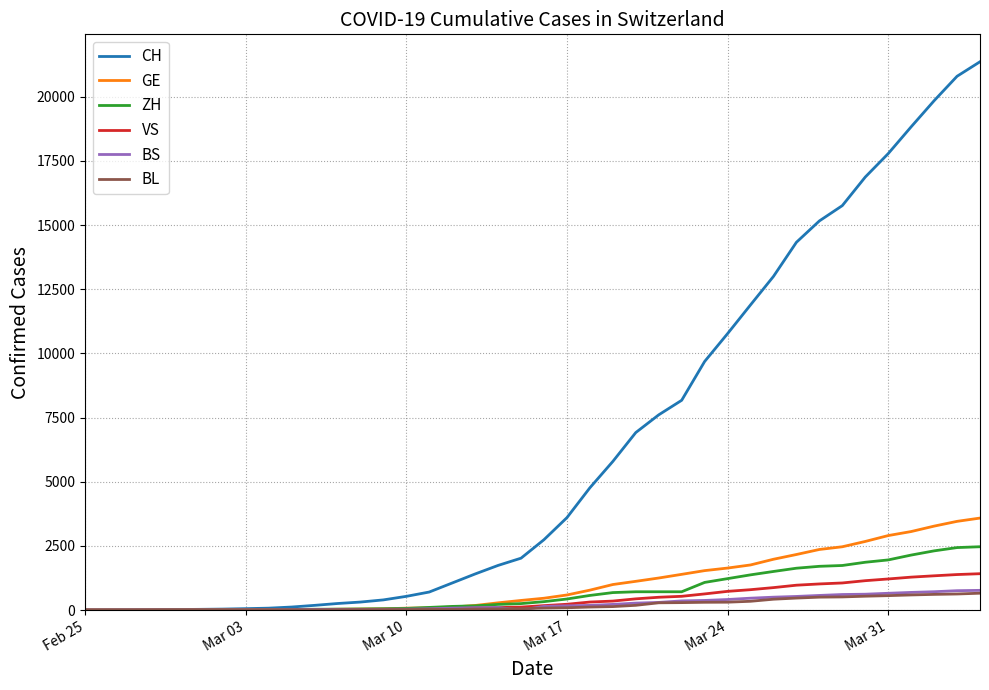

How many lines are shown in the chart?

6